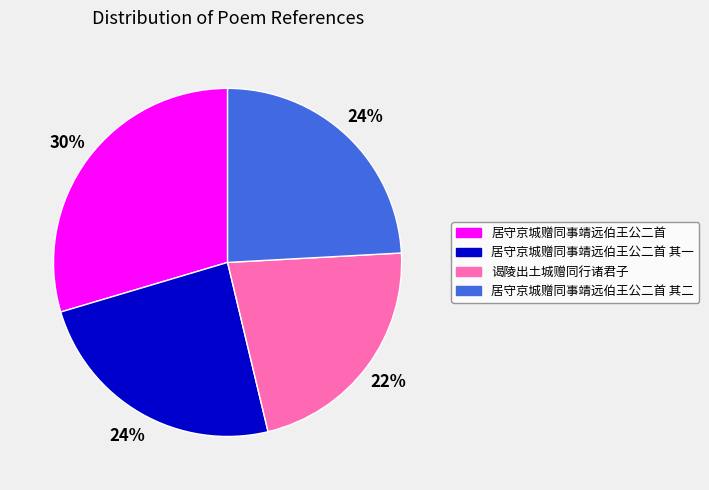

How many segments does this pie chart have?

4